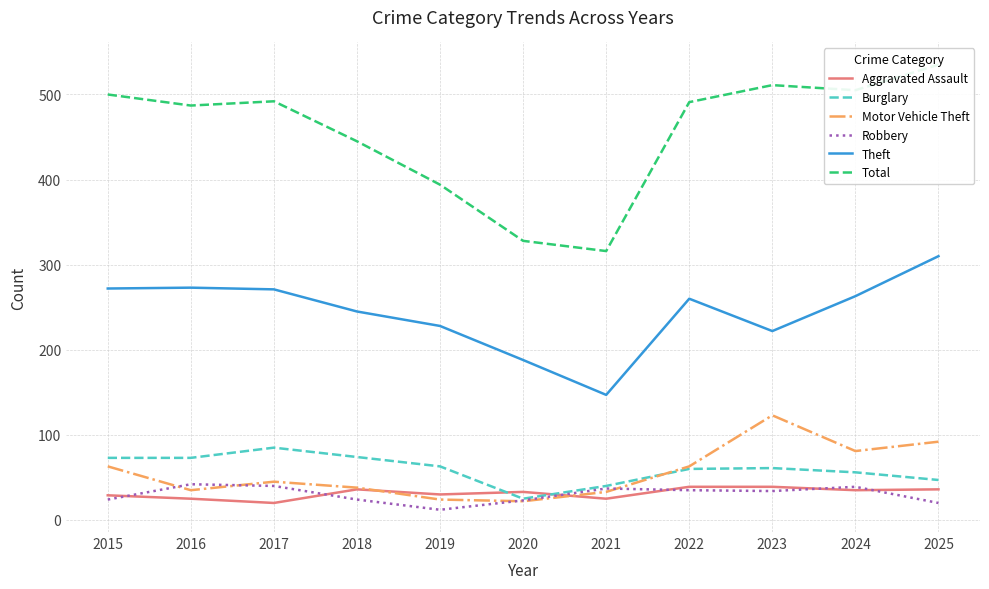

True or false: Theft has a value of 54 at 2019.

False